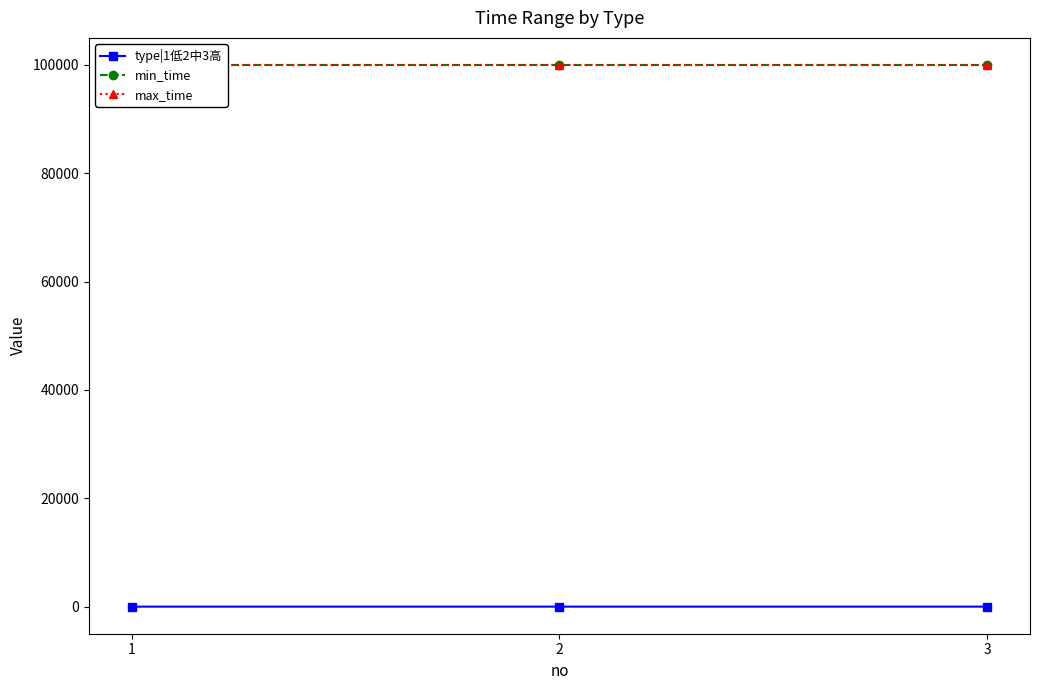

Is this an area chart (filled region under the line)?

No